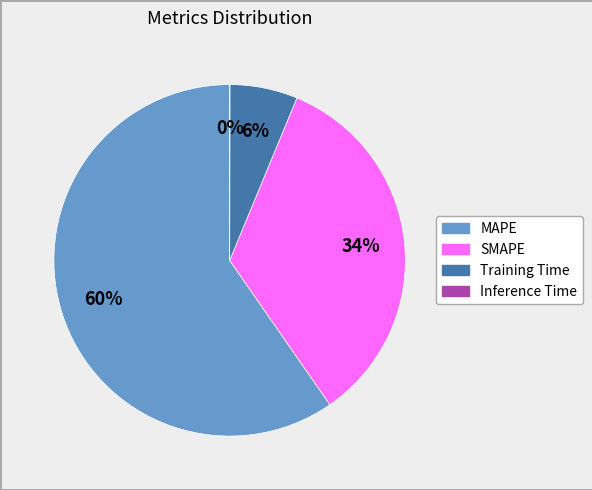

Is there a majority slice in this chart?

Yes